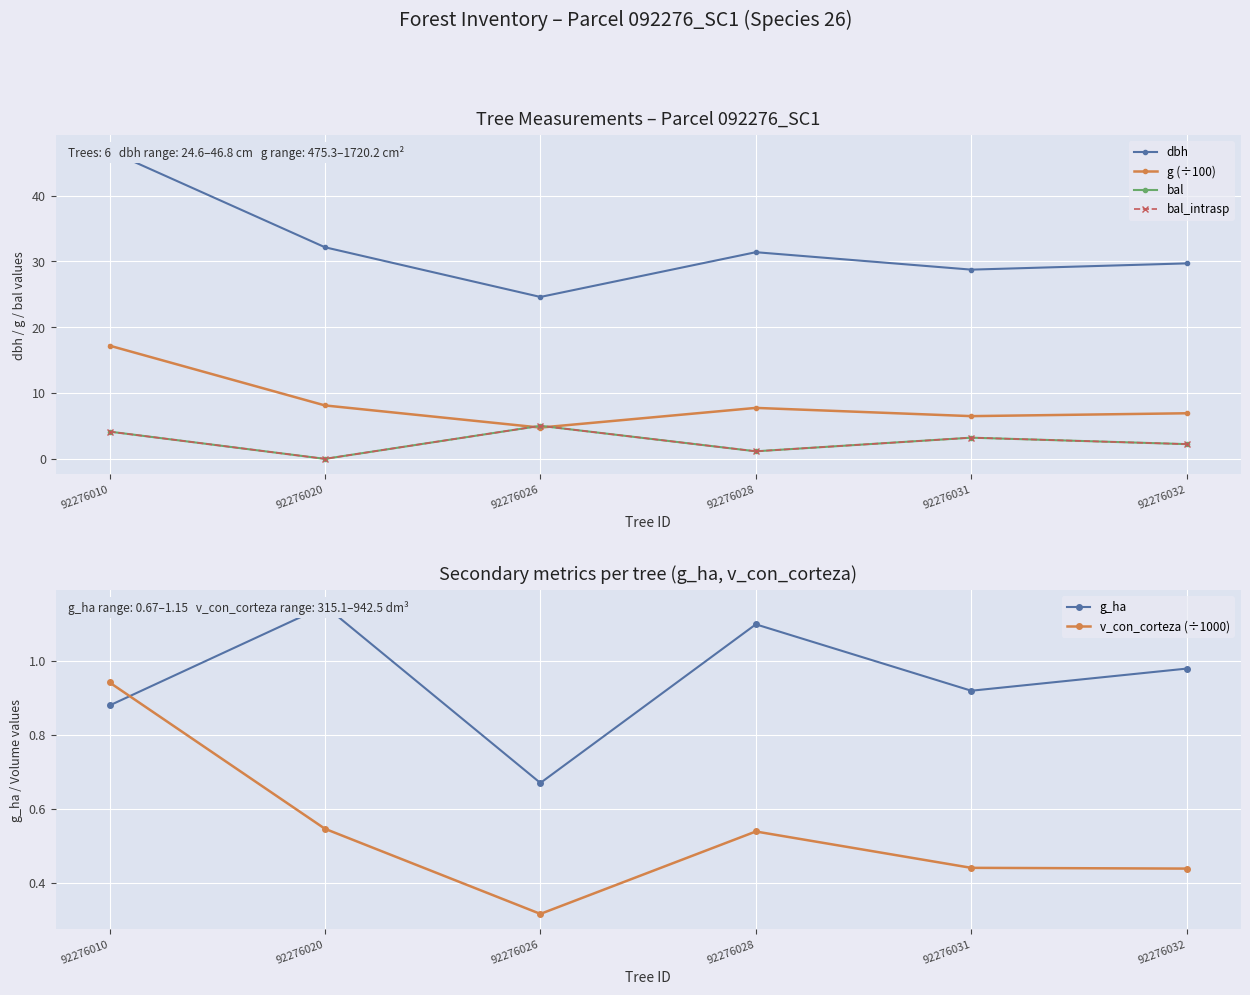

What are all the series names shown in the legend?

dbh, g (÷100), bal, bal_intrasp, g_ha, v_con_corteza (÷1000)